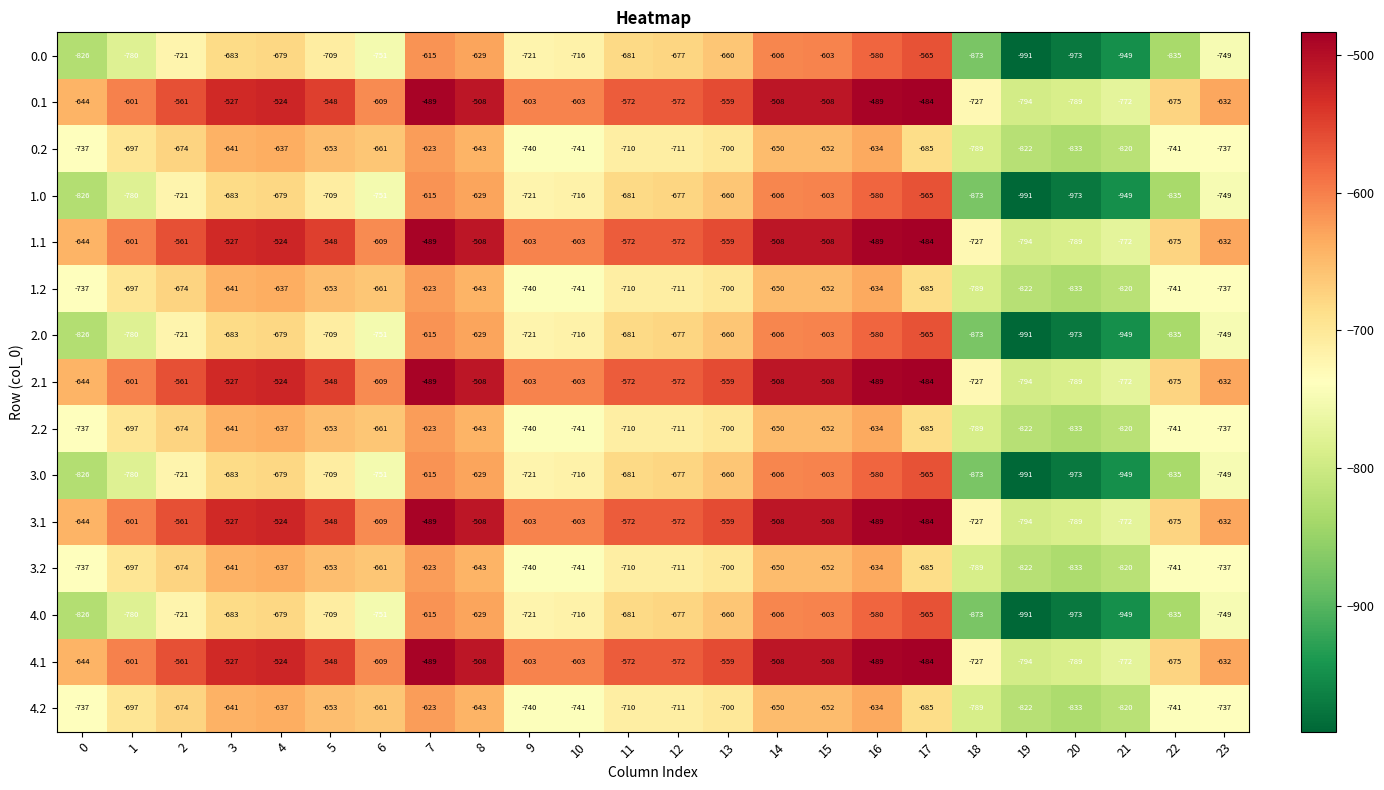

What value does the 2.2 series have at 5?

-653